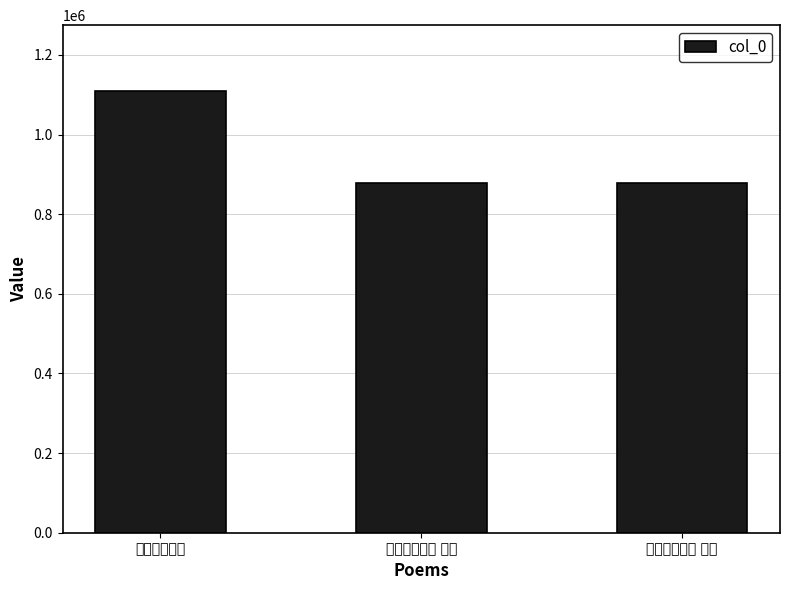

What is the minimum value shown in the chart?

877573